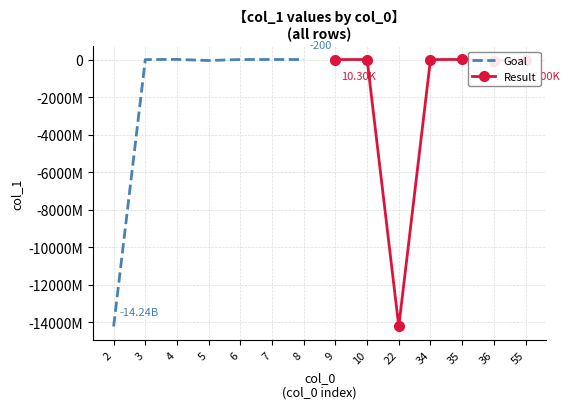

Reading left to right, extract all data points from this chart.

Goal: -14235340000	-2345000	5345000	-53465000	7004	1334300	-200
Result: 10300	-104500	-14235340000	-2345000	5345000	-53465000	7004